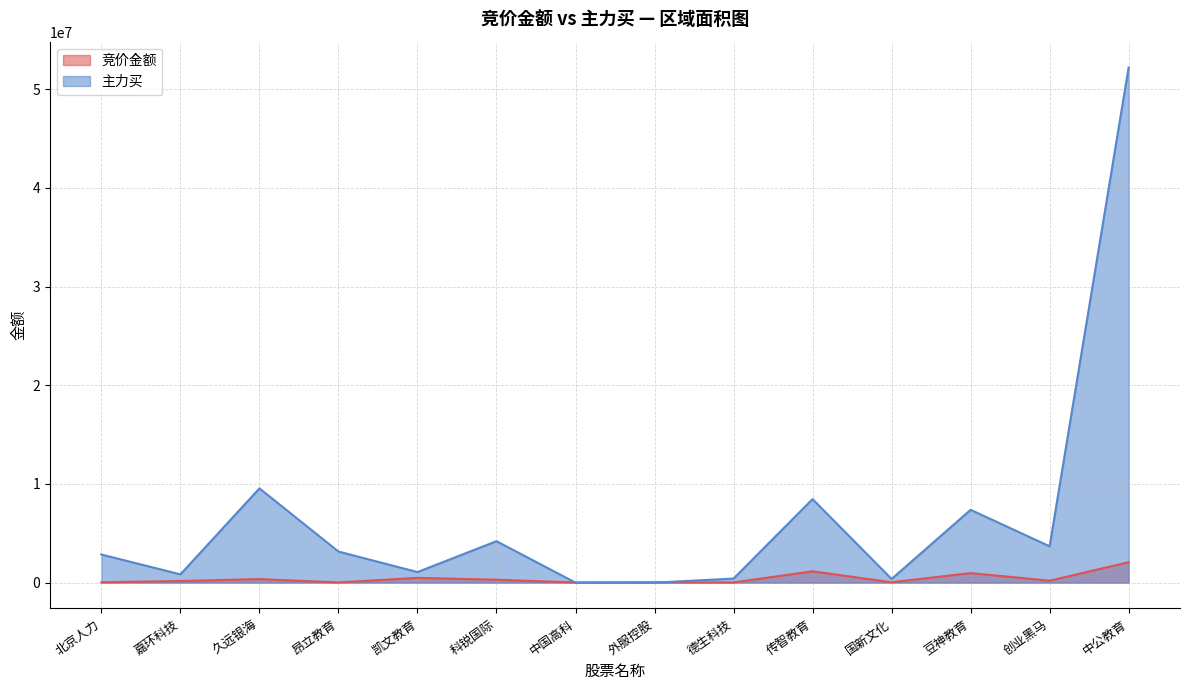

At which category is the sum across all series the highest?

中公教育